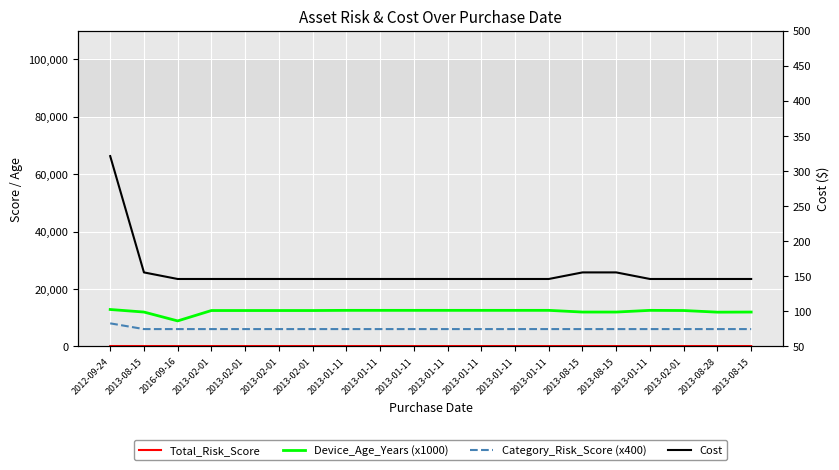

What is the spread (max minus min) of values at 2013-02-01?

12380.0